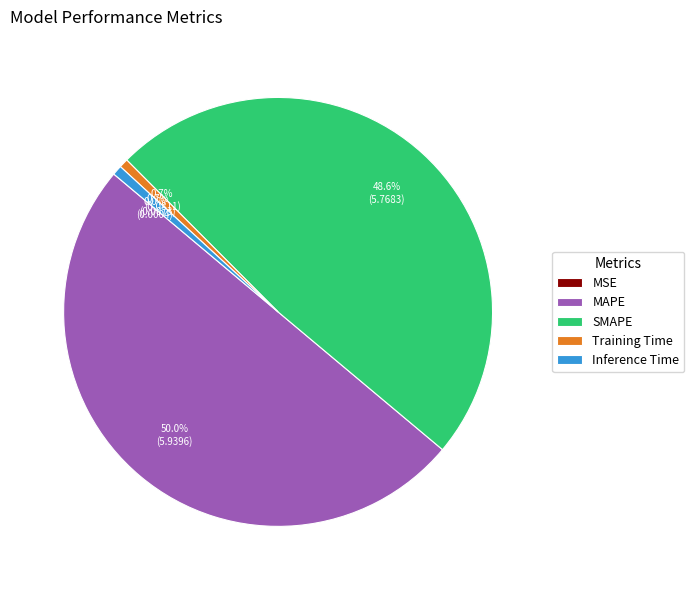

What is the largest slice in the pie chart?

MAPE